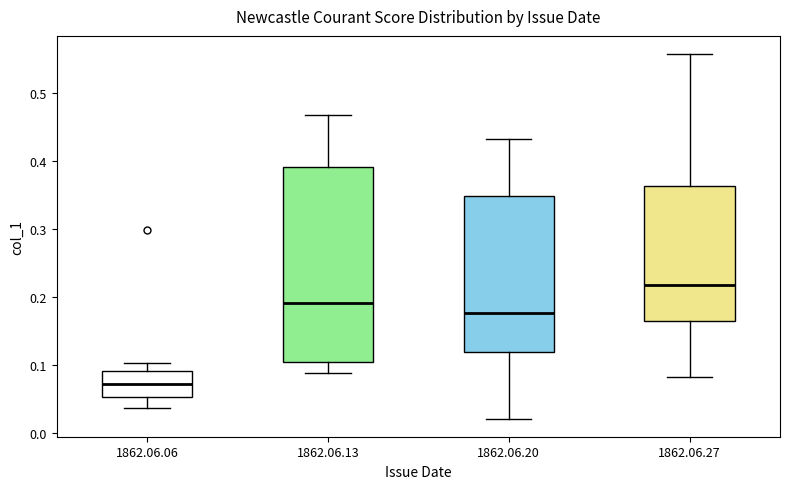

Reading left to right, transcribe this box plot: for each box, give where its median line is, the range the box spans, and where its two whiskers end, as read against the y-axis. The values are not printed on the chart, so give them approximately, as read against the axis.

1862.06.06: median 0.07, box 0.05 to 0.09, whiskers 0.04 to 0.10
1862.06.13: median 0.19, box 0.10 to 0.39, whiskers 0.09 to 0.47
1862.06.20: median 0.18, box 0.12 to 0.35, whiskers 0.02 to 0.43
1862.06.27: median 0.22, box 0.16 to 0.36, whiskers 0.08 to 0.56